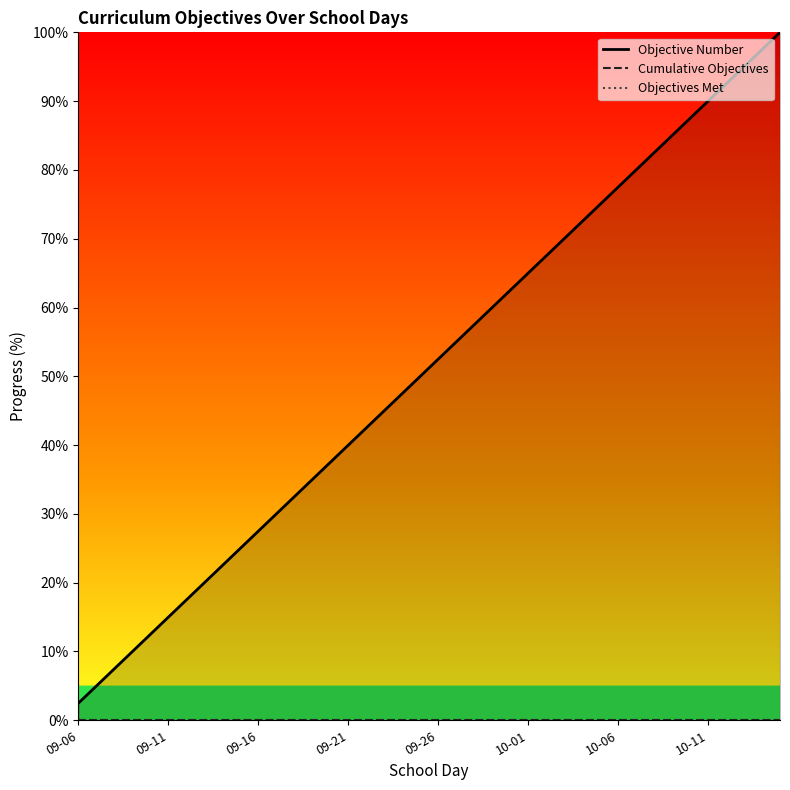

True or false: Cumulative Objectives and Objectives Met cross at least once.

False